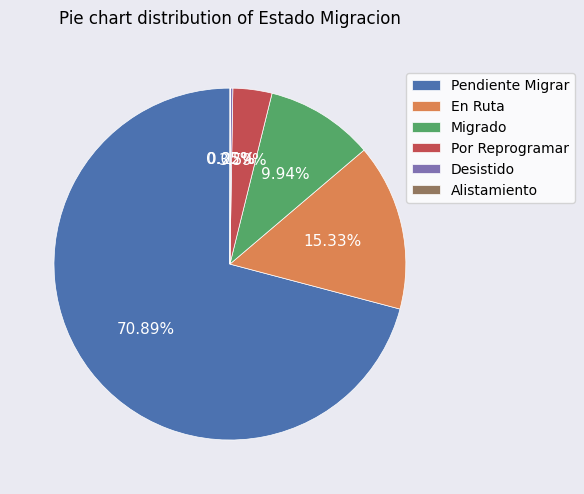

To the nearest percent, what portion does En Ruta represent?

15%